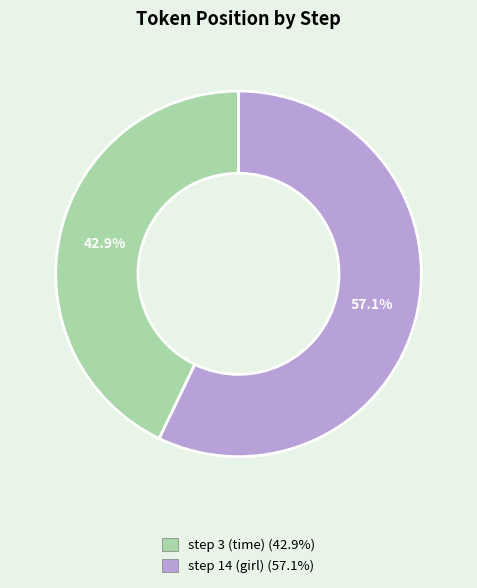

To the nearest percent, what is the average slice percentage?

50%